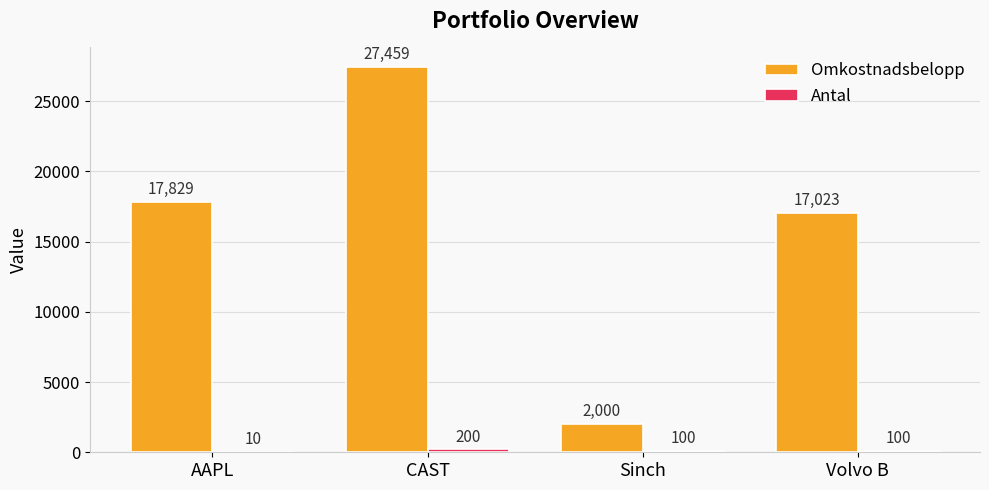

Where is Omkostnadsbelopp nearest to the value 14729?

Volvo B